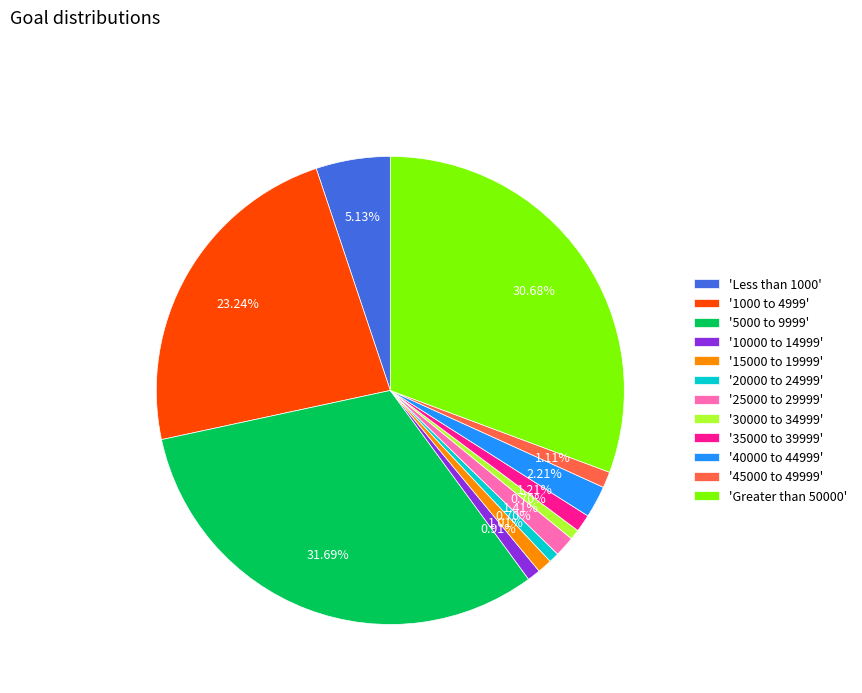

Do 'Less than 1000' and '45000 to 49999' together represent more than half of the pie?

No